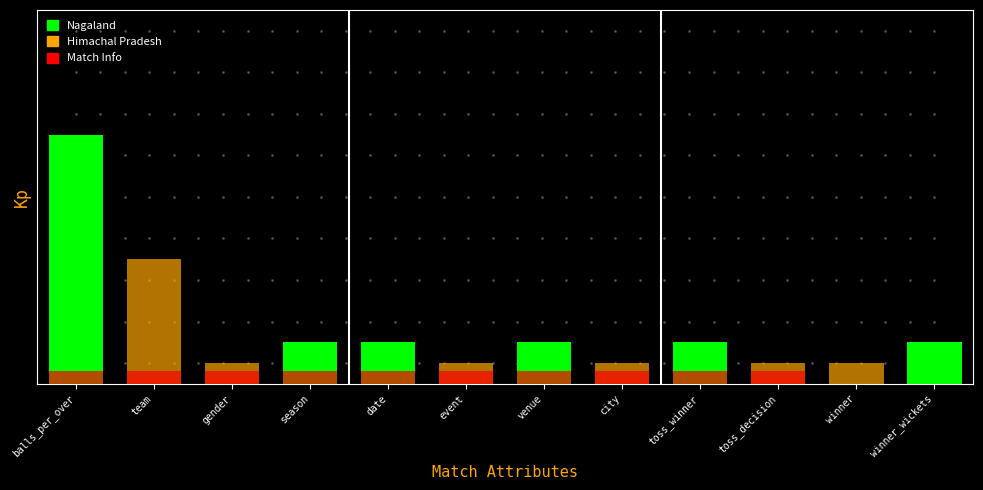

Which series has the largest range (max minus min)?

Nagaland